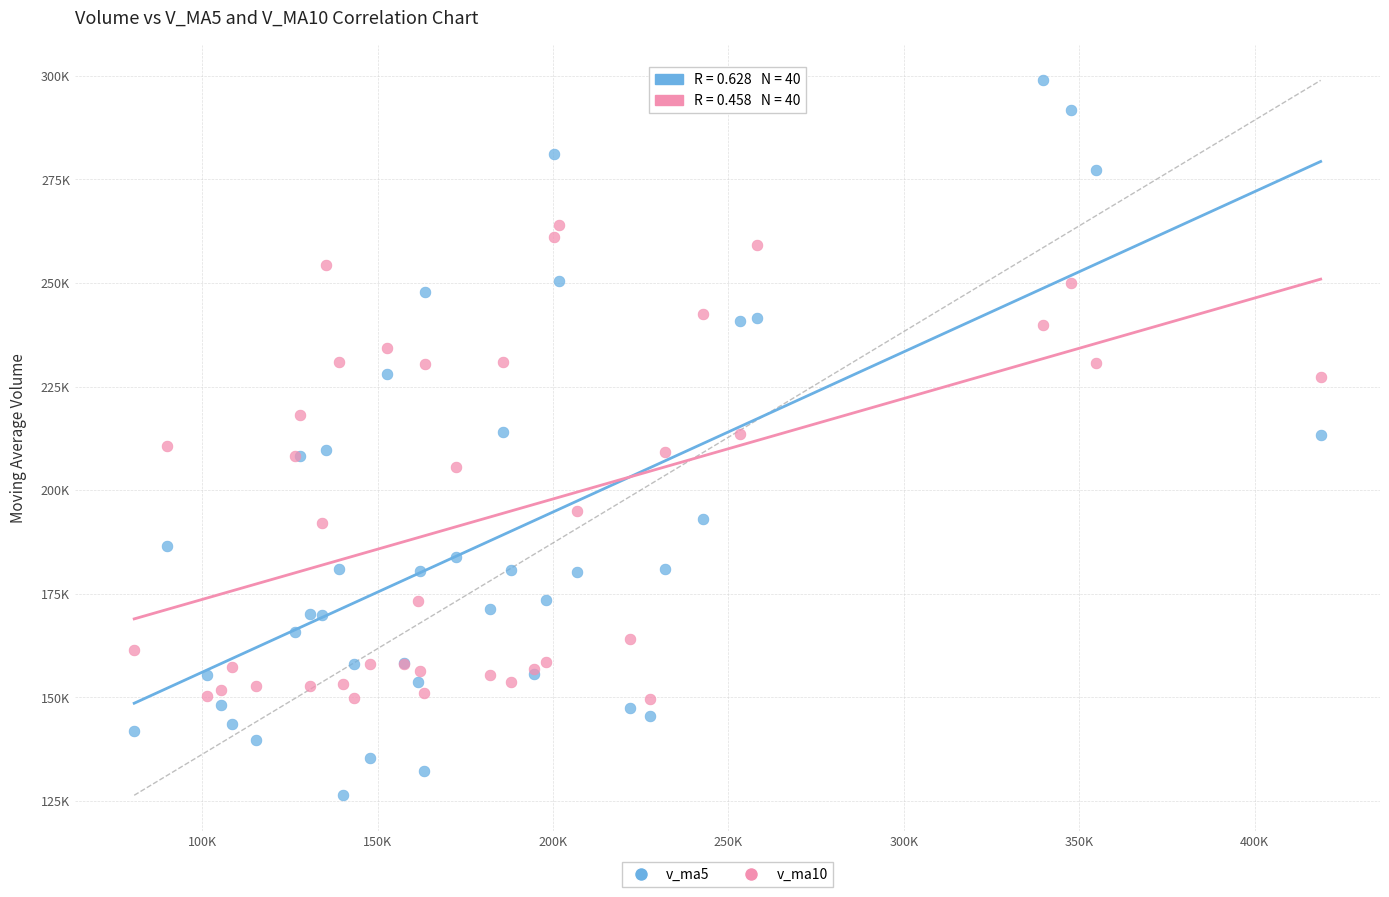

Which series has the largest Y range (max minus min)?

v_ma5